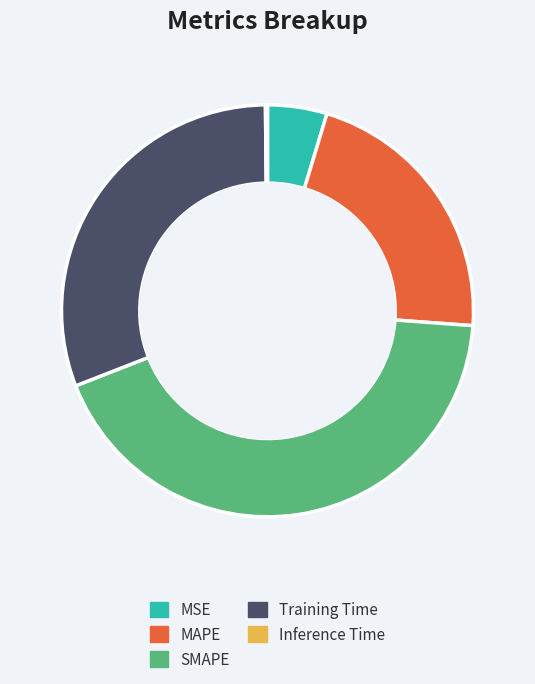

True or false: MSE accounts for 13% of the total.

False